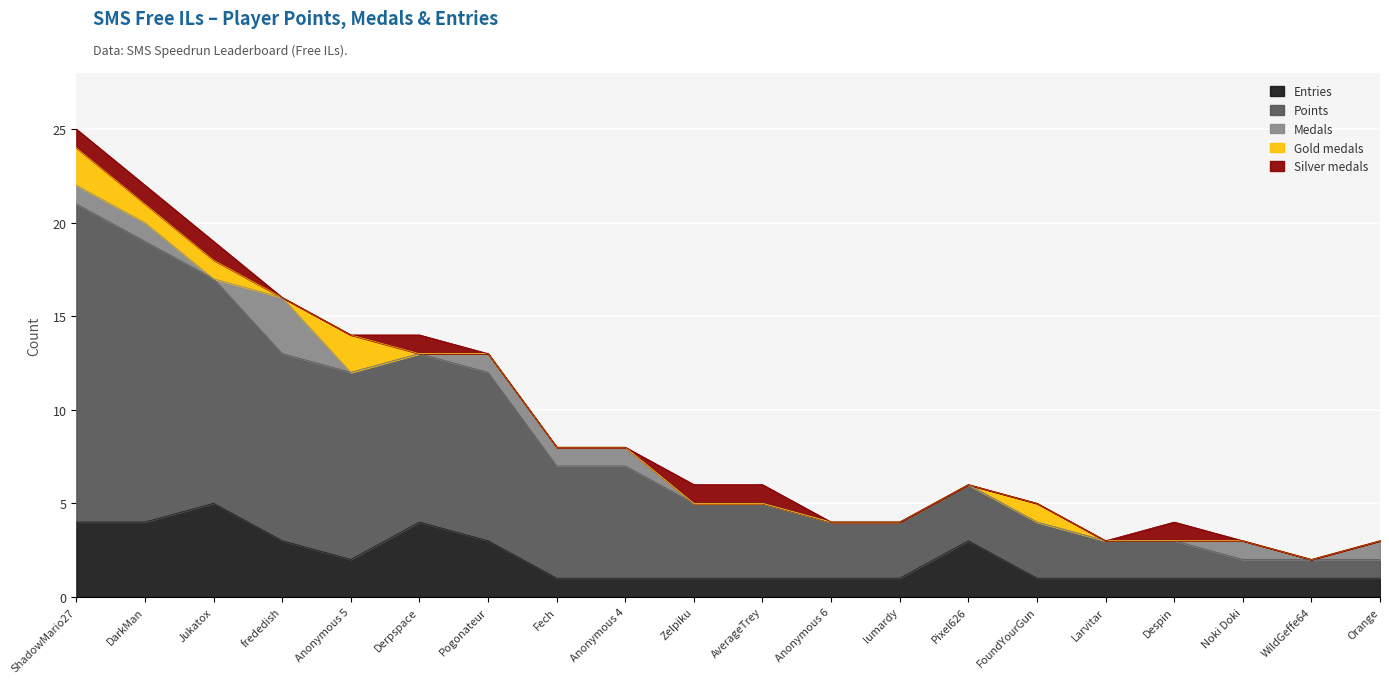

What is the total value across all series at Anonymous 6?

4